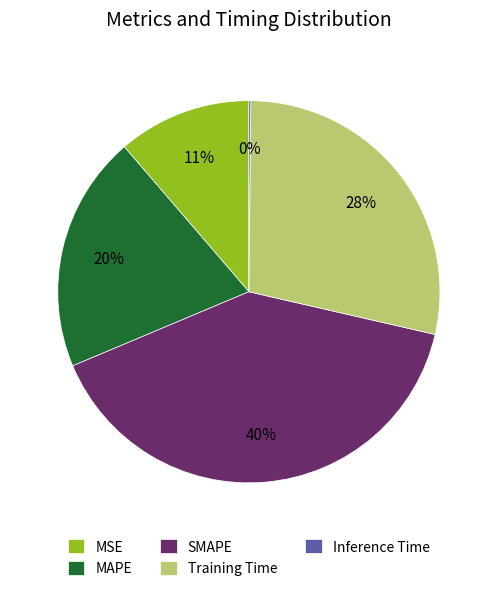

To the nearest percent, what is the average slice percentage?

20%